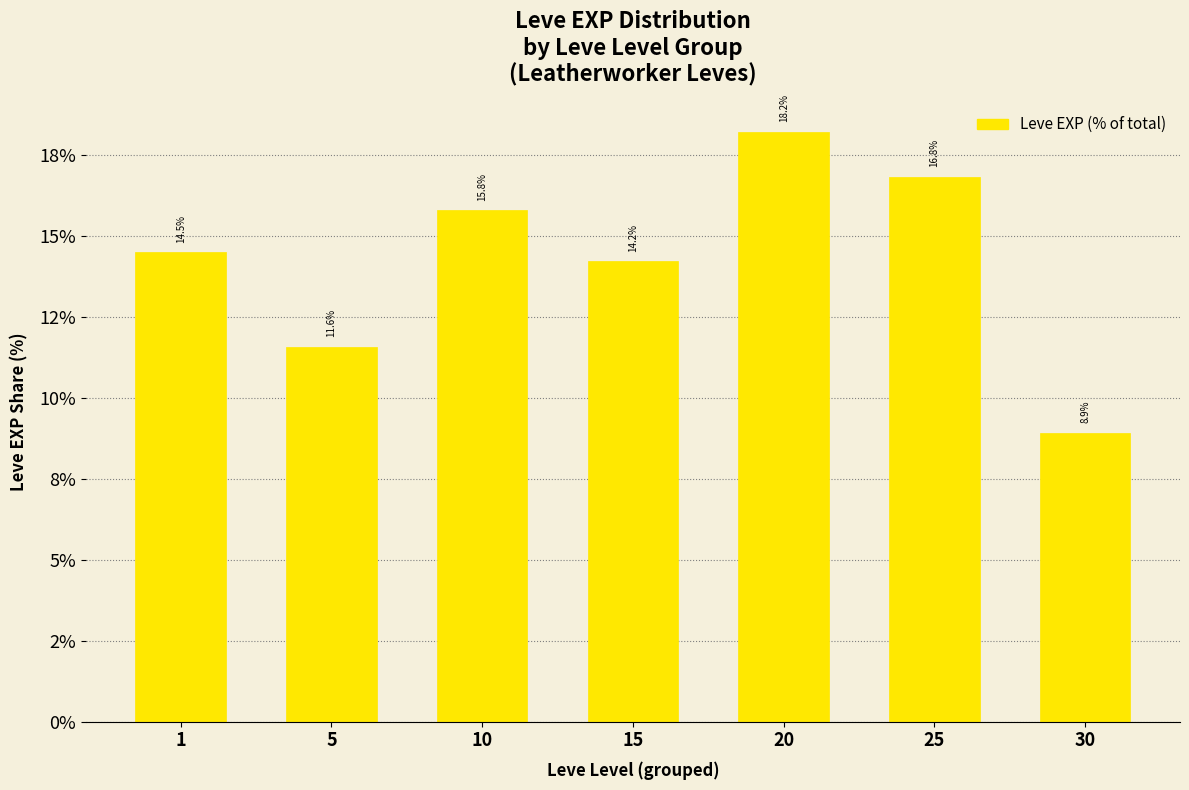

What is the ratio of the value at 30 to the value at 1?

0.6